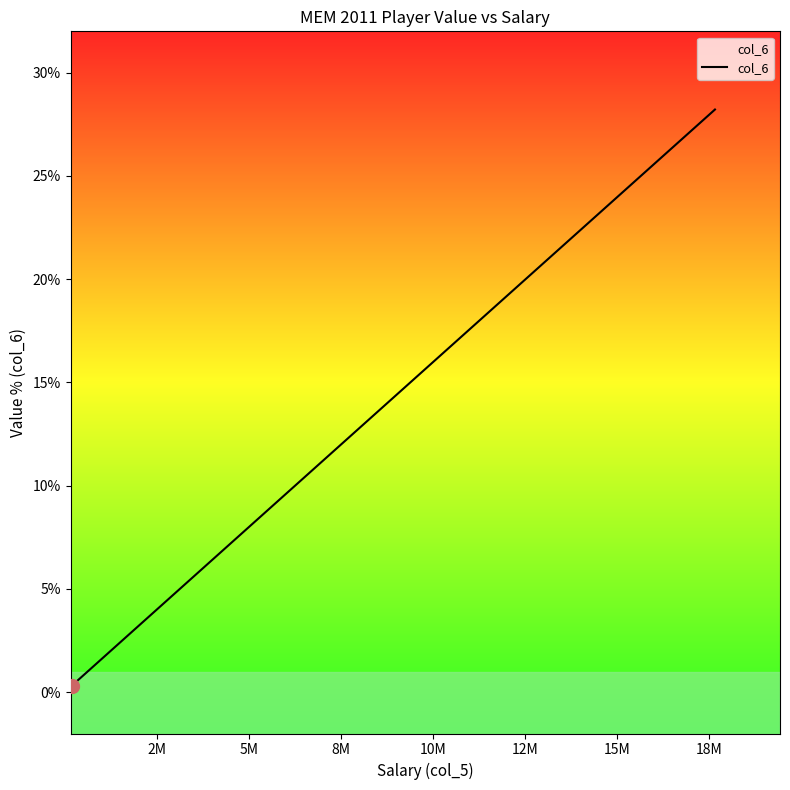

What is the sum of all values?

100.0